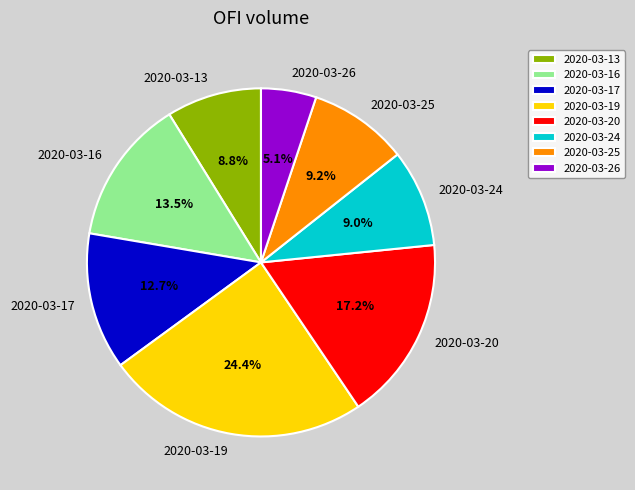

Count the number of slices in the pie.

8